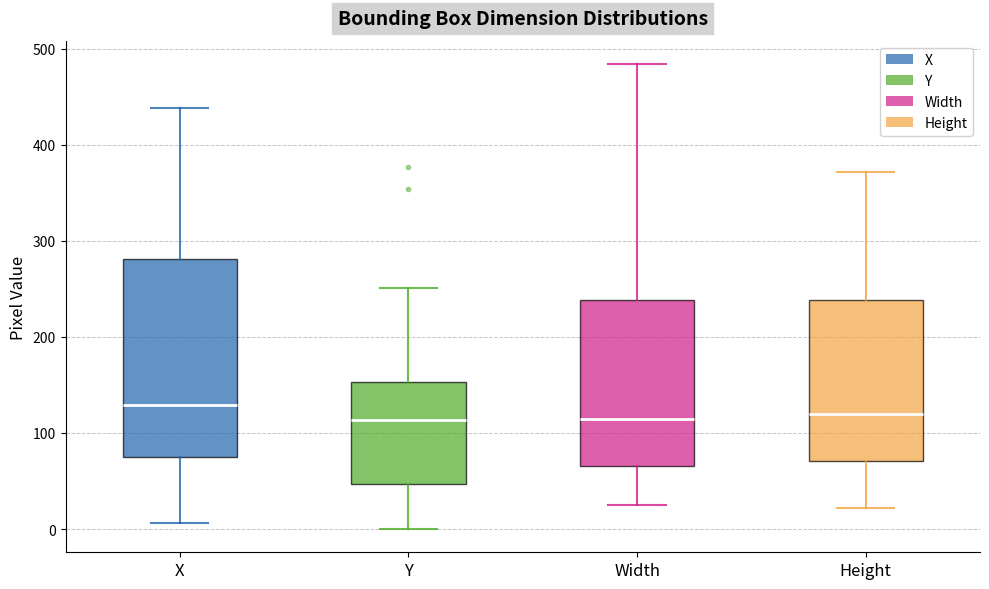

Which box is the tallest, from its lower edge to its upper edge?

X